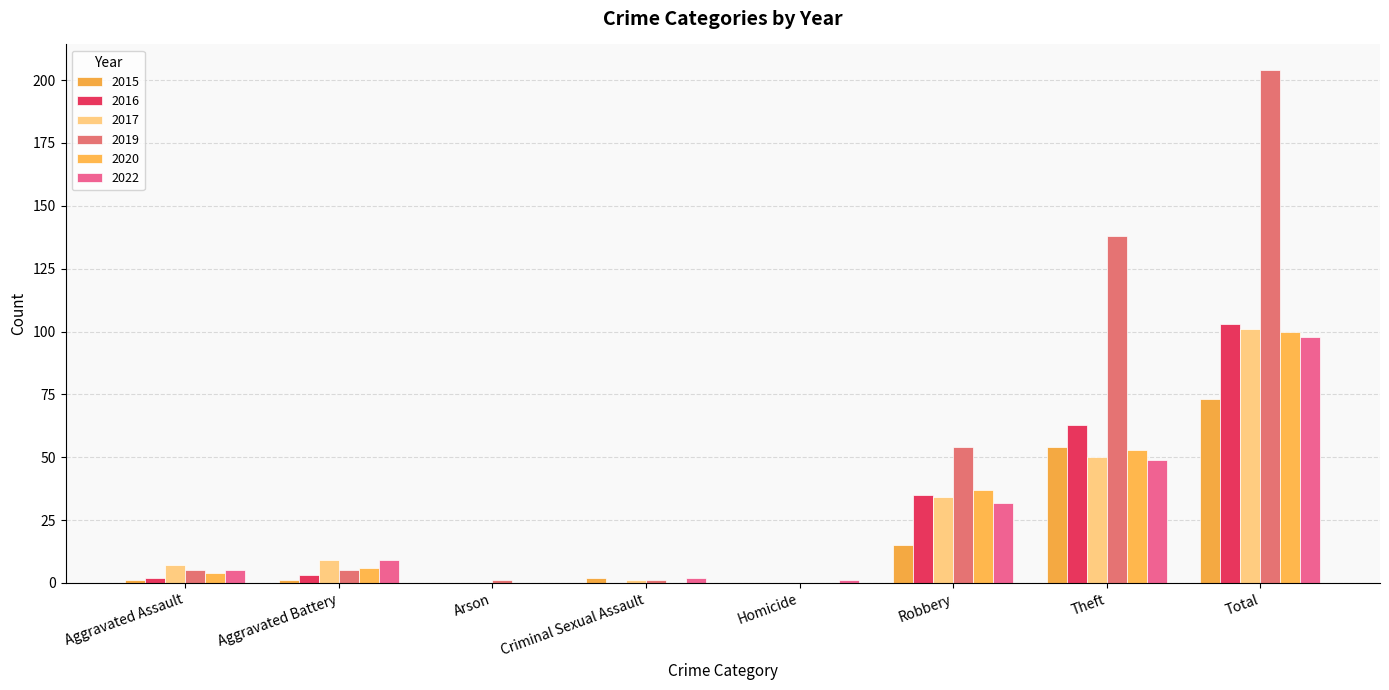

What is the spread (max minus min) of values at Homicide?

1